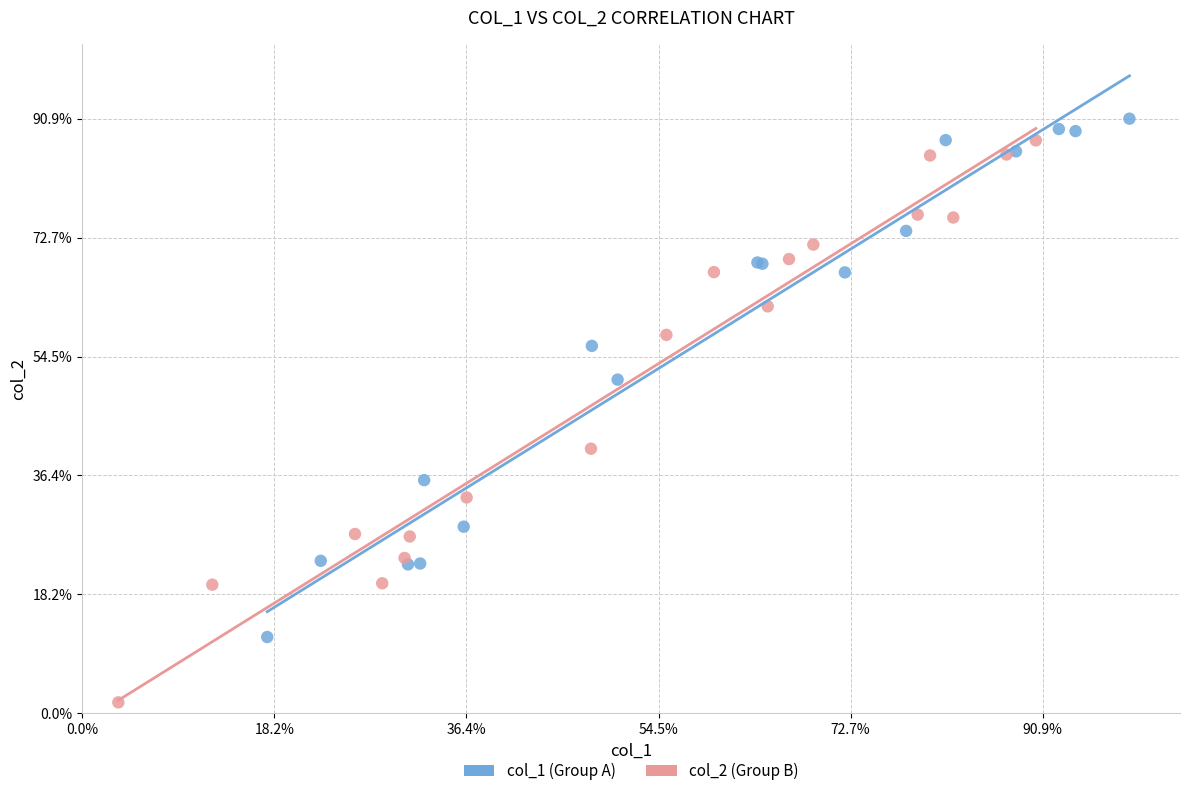

Which series reaches the minimum Y coordinate?

col_2 (Group B)